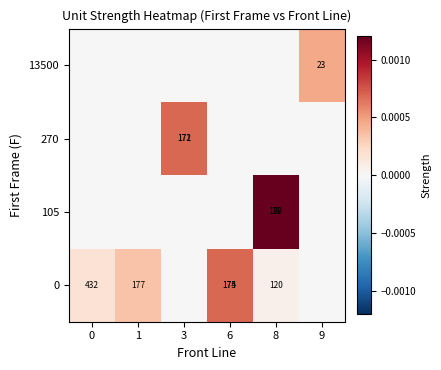

The 13500 series shows 0.0 at 0. True or false?

True